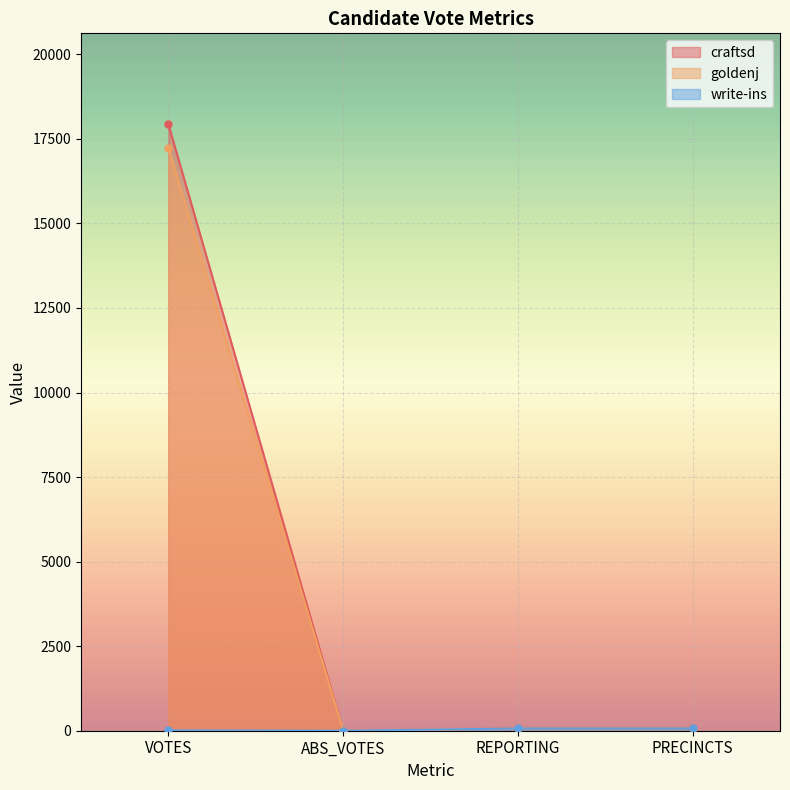

What is the value of the write-ins point at the 4th from the left?

67